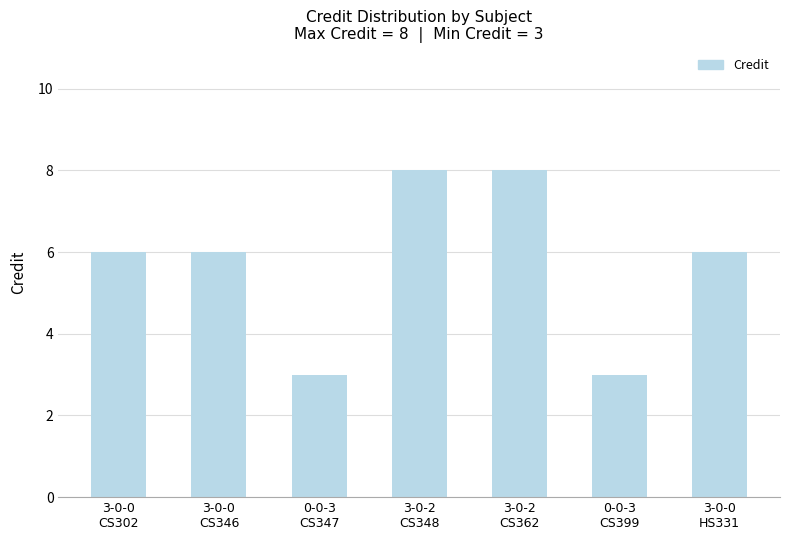

The value at 3-0-0
CS346 is 6. True or false?

True